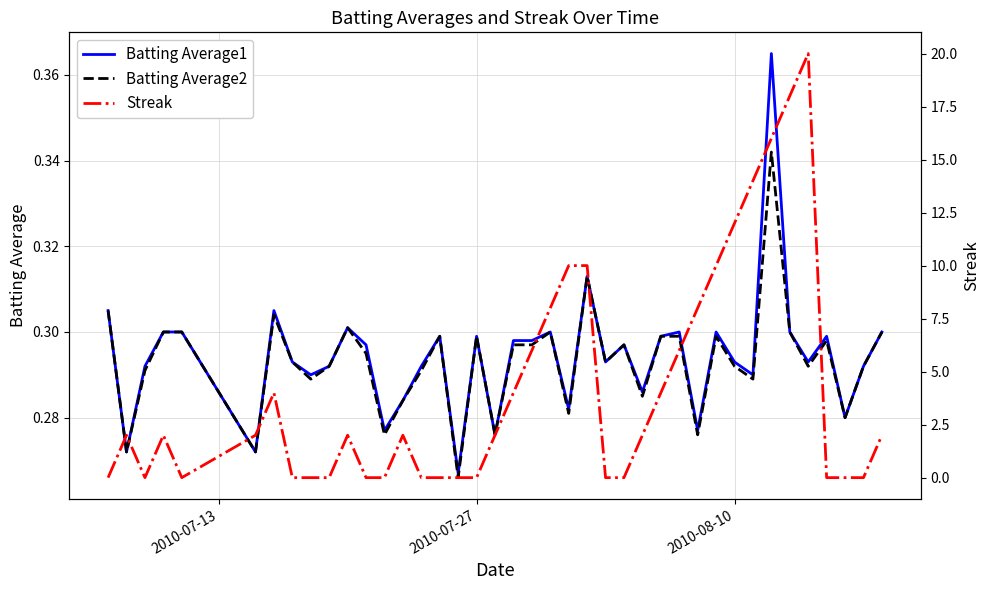

Reading left to right, what are all the values shown in this chart?

Batting Average1: 0.3	0.3	0.3	0.3	0.3	0.3	0.3	0.3	0.3	0.3	0.3	0.3	0.3	0.3	0.3	0.3	0.3	0.3	0.3	0.3	0.3	0.3	0.3	0.3	0.3	0.3	0.3	0.3	0.3	0.3	0.3	0.3	0.3	0.4	0.3	0.3	0.3	0.3	0.3	0.3
Batting Average2: 0.3	0.3	0.3	0.3	0.3	0.3	0.3	0.3	0.3	0.3	0.3	0.3	0.3	0.3	0.3	0.3	0.3	0.3	0.3	0.3	0.3	0.3	0.3	0.3	0.3	0.3	0.3	0.3	0.3	0.3	0.3	0.3	0.3	0.3	0.3	0.3	0.3	0.3	0.3	0.3
Streak: 0.0	2.0	0.0	2.0	0.0	2.0	4.0	0.0	0.0	0.0	2.0	0.0	0.0	2.0	0.0	0.0	0.0	0.0	2.0	4.0	6.0	8.0	10.0	10.0	0.0	0.0	2.0	4.0	6.0	8.0	10.0	12.0	14.0	16.0	18.0	20.0	0.0	0.0	0.0	2.0